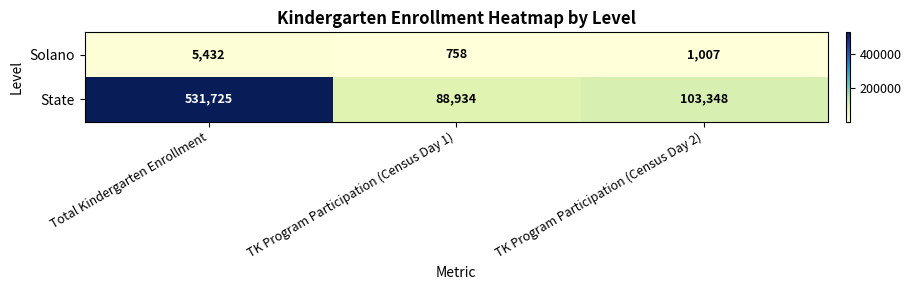

Reading left to right, extract all data points from this chart.

Solano: Total Kindergarten Enrollment=5432	TK Program Participation (Census Day 1)=758	TK Program Participation (Census Day 2)=1007
State: Total Kindergarten Enrollment=531725	TK Program Participation (Census Day 1)=88934	TK Program Participation (Census Day 2)=103348